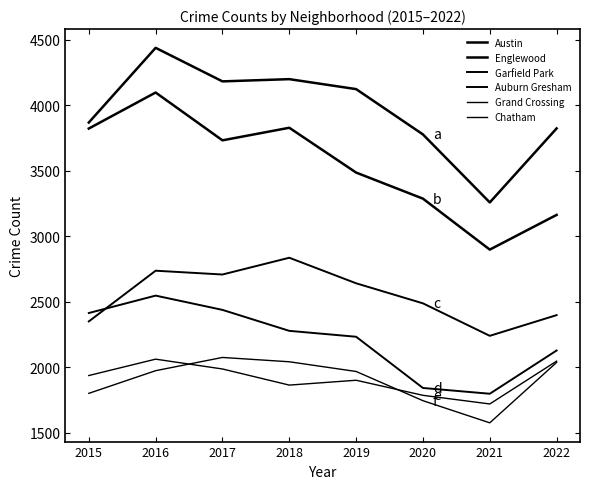

Count the number of data series in this chart.

6